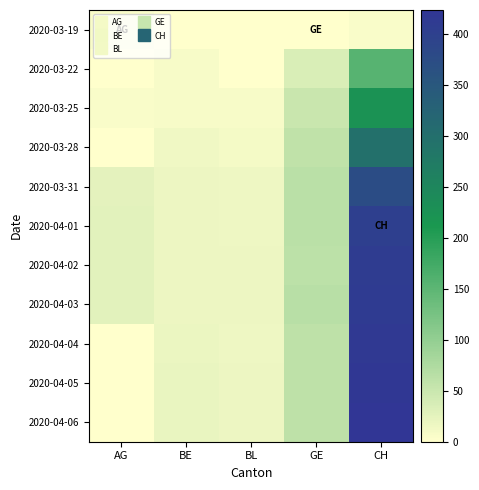

Reading left to right, transcribe all the data shown in this chart.

2020-03-19: AG=6	BE=0	BL=0	GE=0	CH=6
2020-03-22: AG=0	BE=7	BL=0	GE=36	CH=155
2020-03-25: AG=5	BE=8	BL=8	GE=50	CH=224
2020-03-28: AG=0	BE=14	BL=11	GE=59	CH=298
2020-03-31: AG=25	BE=18	BL=15	GE=64	CH=375
2020-04-01: AG=27	BE=17	BL=16	GE=64	CH=404
2020-04-02: AG=27	BE=18	BL=17	GE=62	CH=408
2020-04-03: AG=27	BE=18	BL=17	GE=65	CH=412
2020-04-04: AG=0	BE=19	BL=16	GE=61	CH=416
2020-04-05: AG=0	BE=20	BL=17	GE=61	CH=420
2020-04-06: AG=0	BE=21	BL=18	GE=60	CH=424